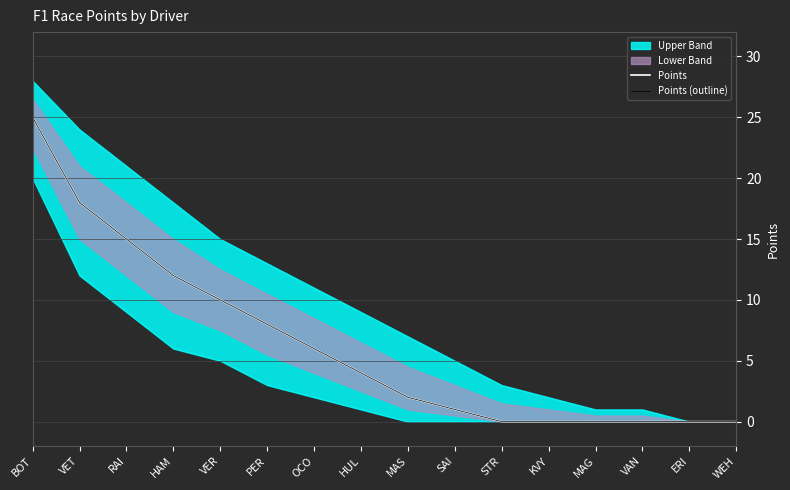

True or false: Points and Points (outline) intersect in this chart.

False